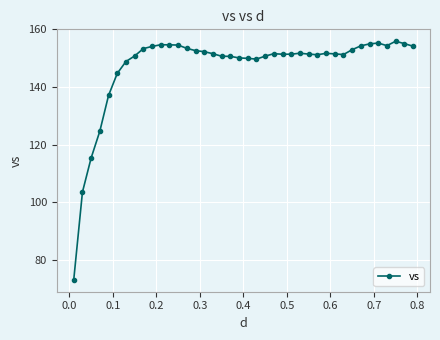

What is the smallest value displayed?

73.1